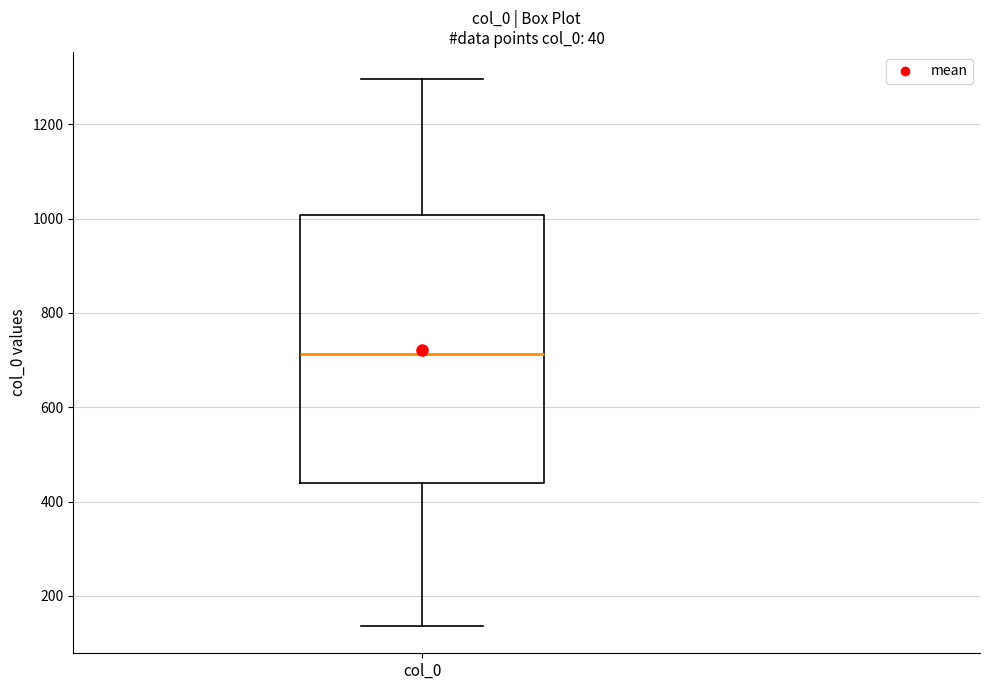

Read this box plot against the y-axis: the position of the median line, the range covered by the box, and the ends of both whiskers. The values are not printed on the chart, so give them approximately, as read against the axis.

median 720, box 440 to 1000, whiskers 140 to 1300